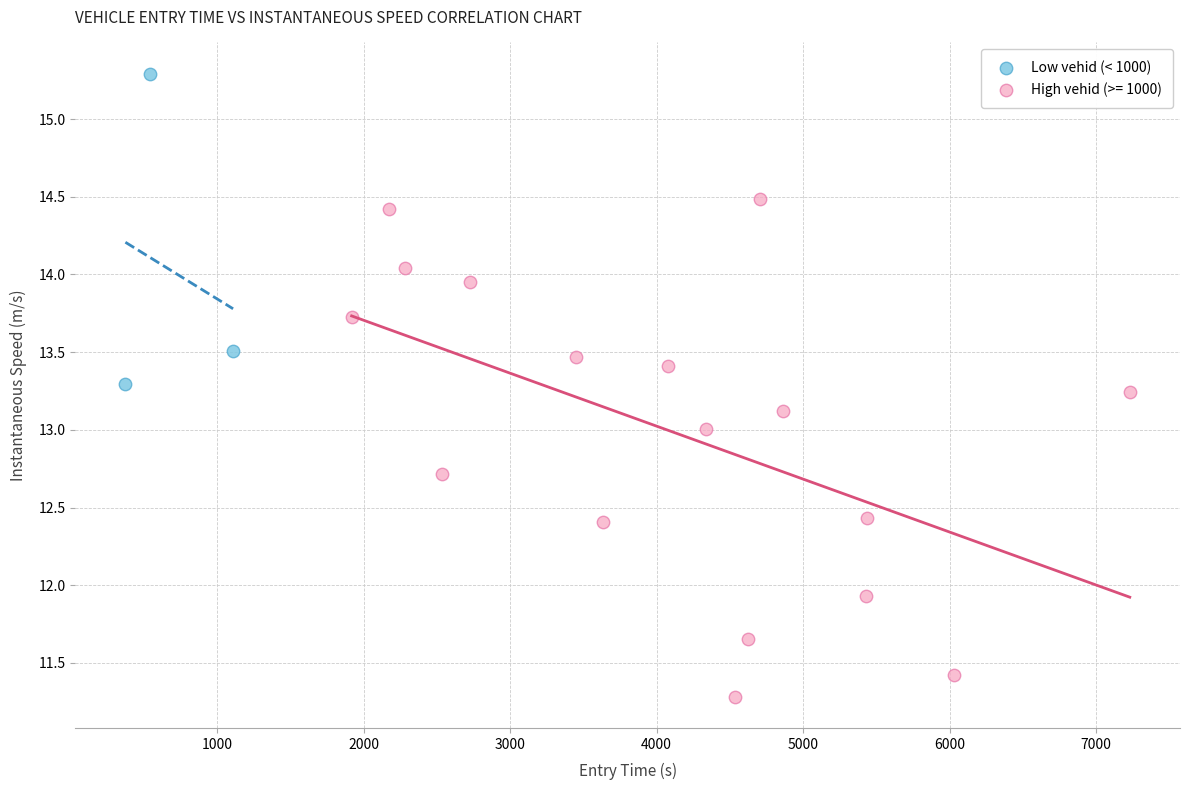

Which series contains the lowest Y value?

High vehid (>= 1000)